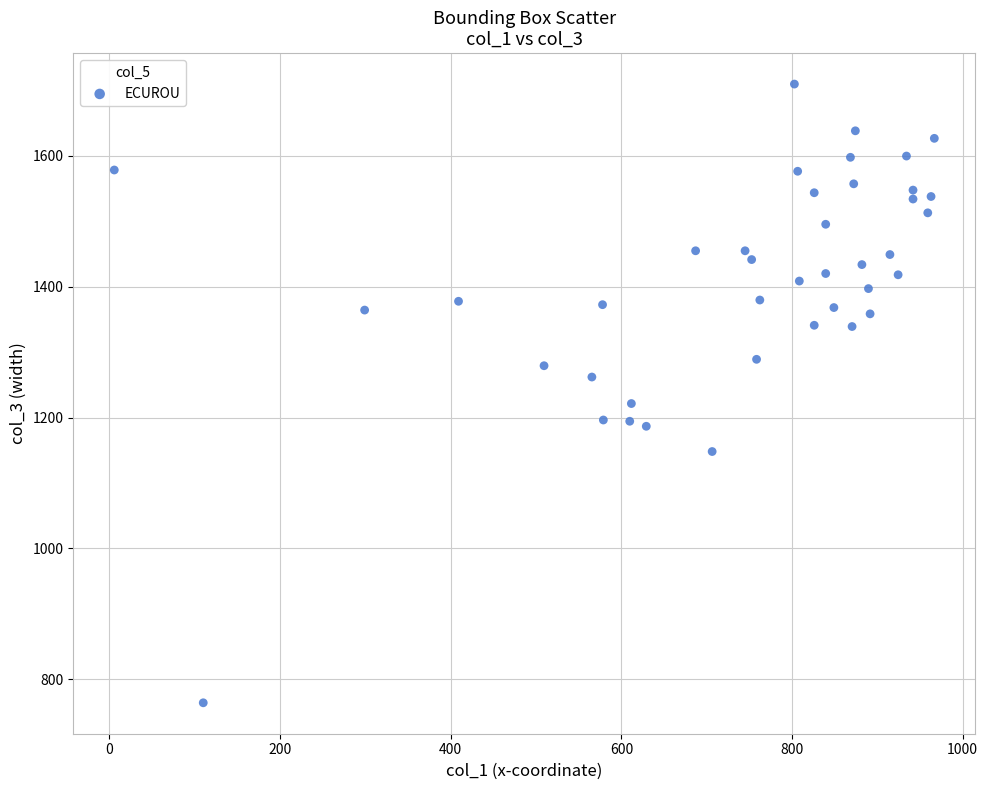

What is the range of X values (max minus min)?

961.0